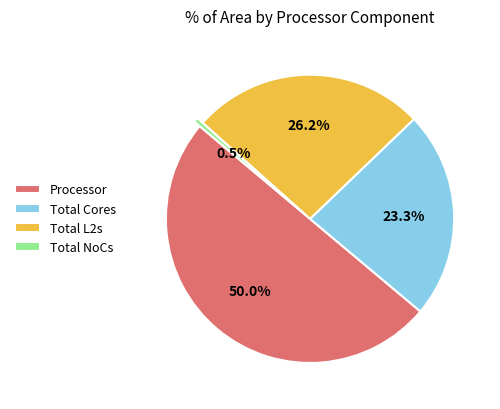

How many segments does this pie chart have?

4